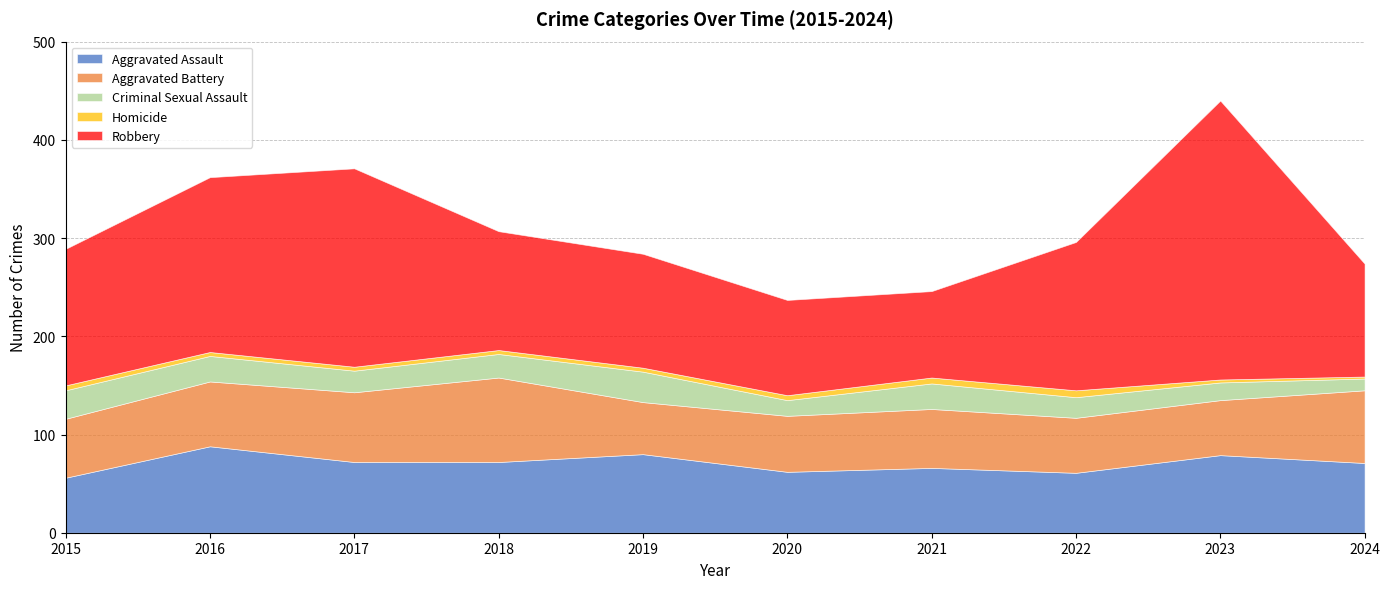

Where does the Criminal Sexual Assault series first go above 24?

2015